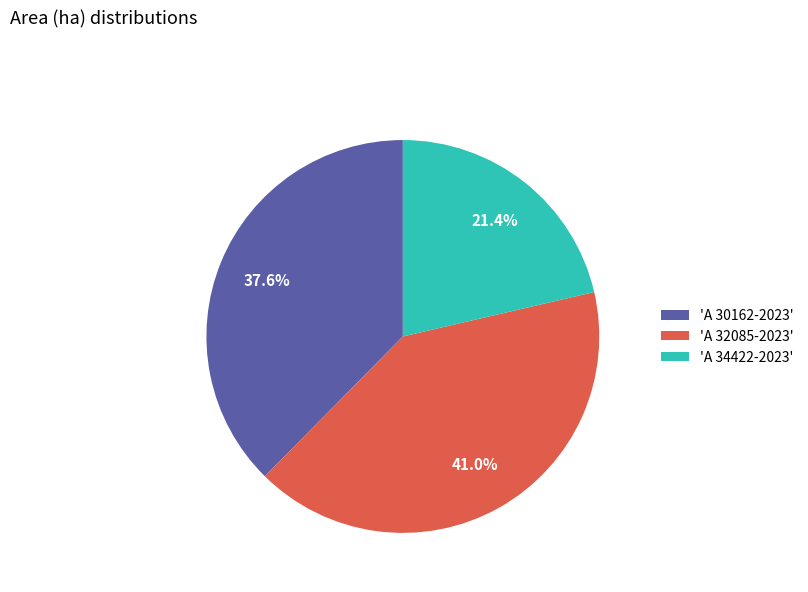

Is there a majority slice in this chart?

No